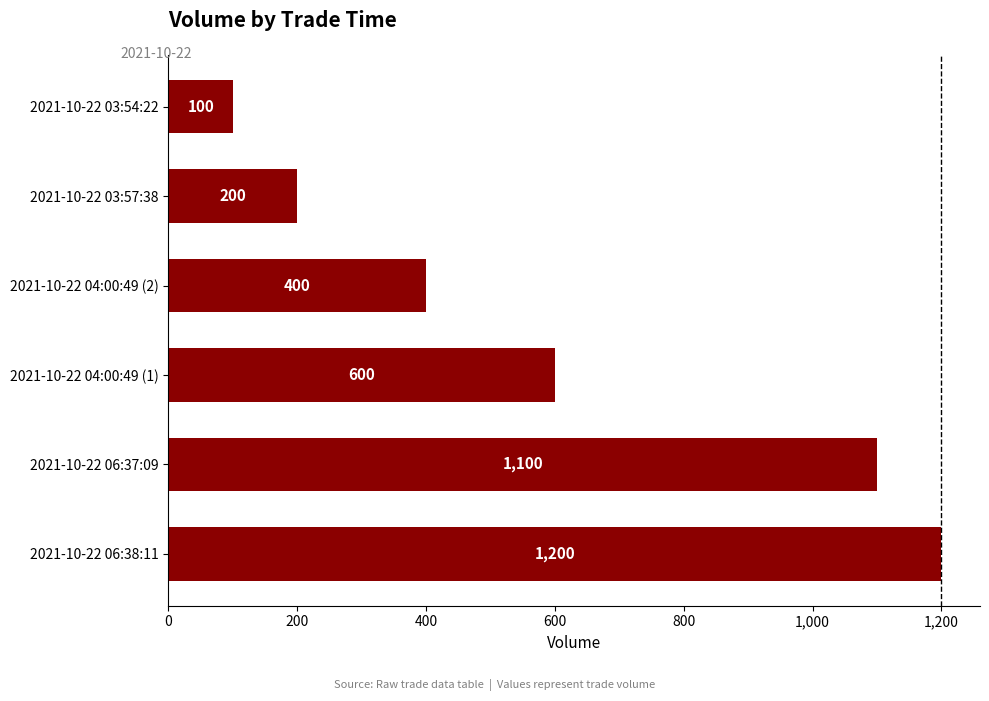

Count the number of categories in the chart.

6